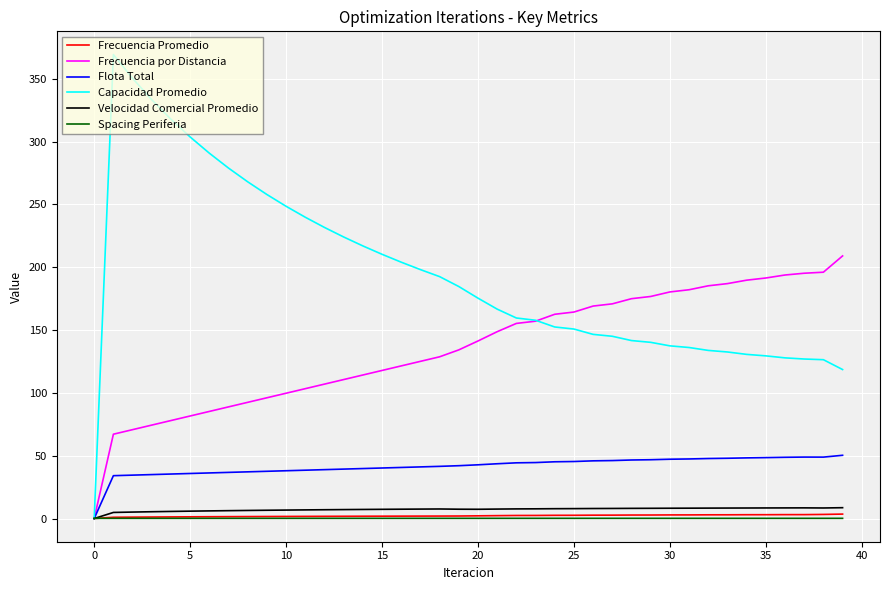

Which series has the largest total across all categories?

Capacidad Promedio